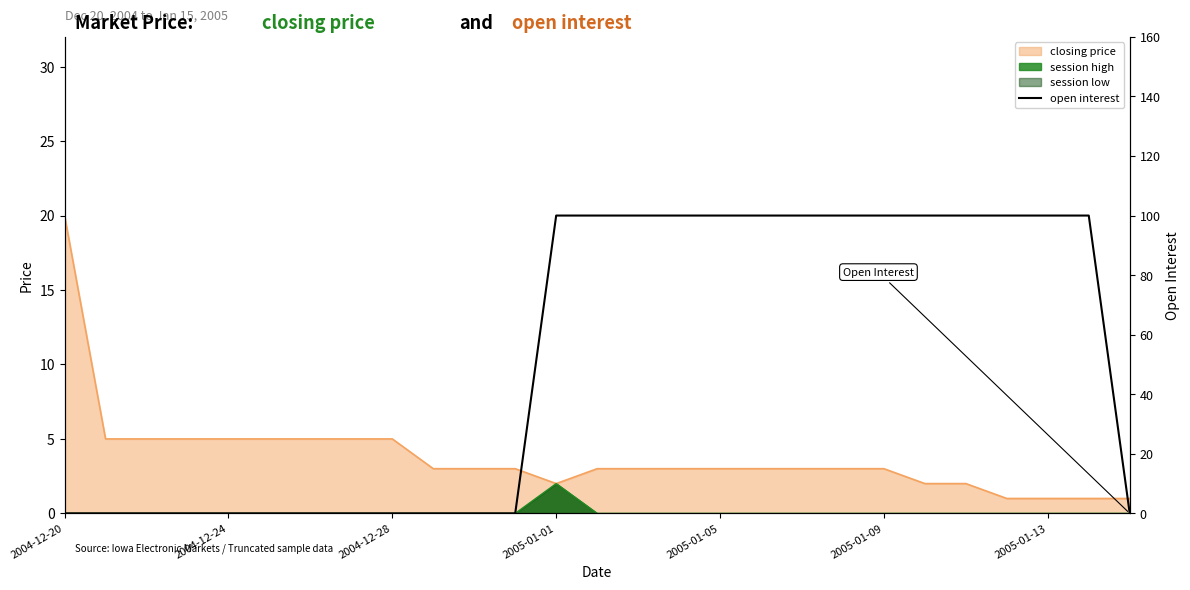

The chart shows a value of 137 at 19. True or false?

False